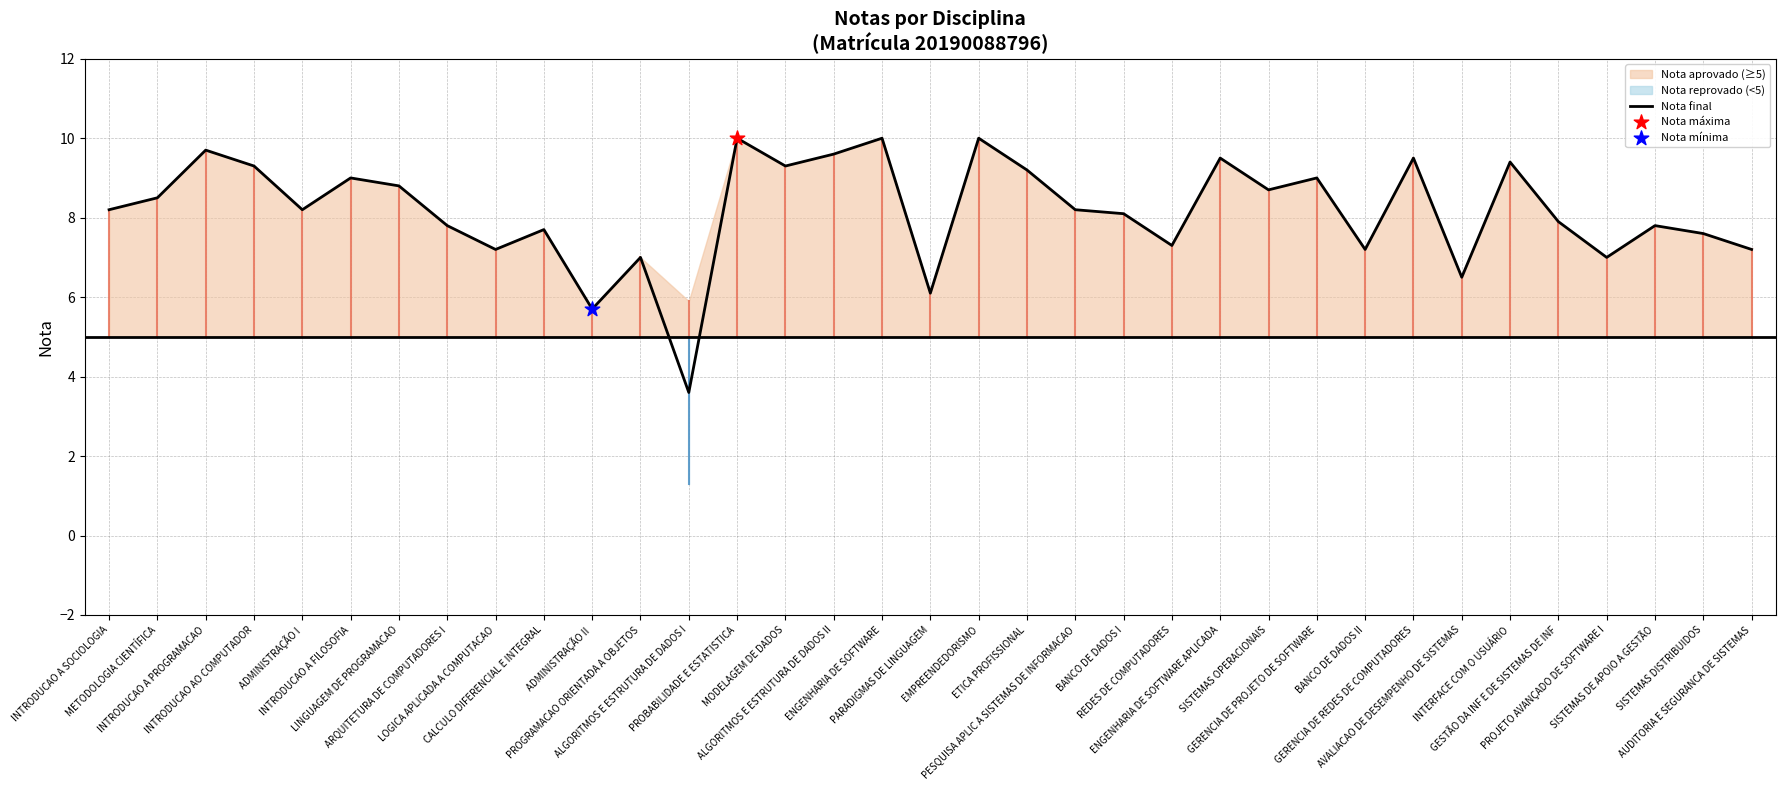

Between GERENCIA DE REDES DE COMPUTADORES and BANCO DE DADOS I, which is larger?

GERENCIA DE REDES DE COMPUTADORES